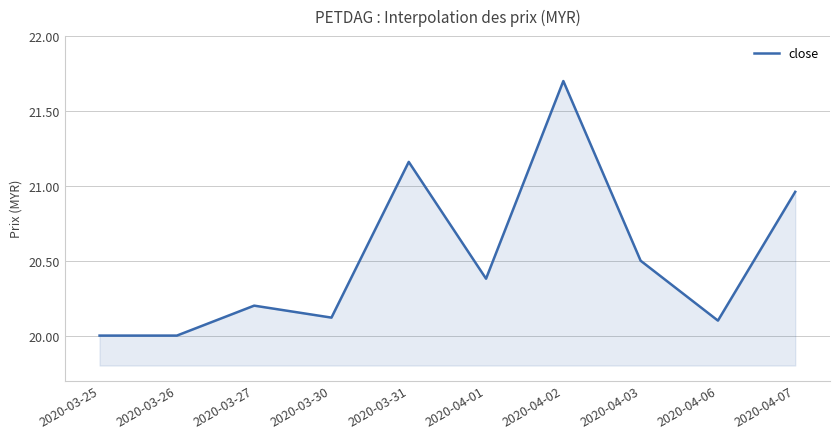

True or false: there are more than 0 points higher than both neighbors.

True